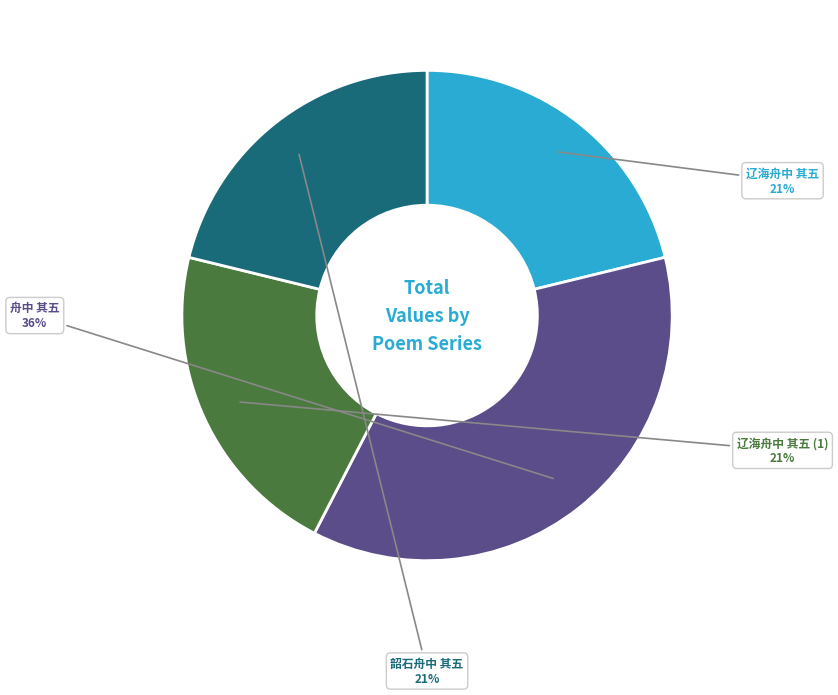

The 韶石舟中 其五 slice represents 21% of the pie. True or false?

True